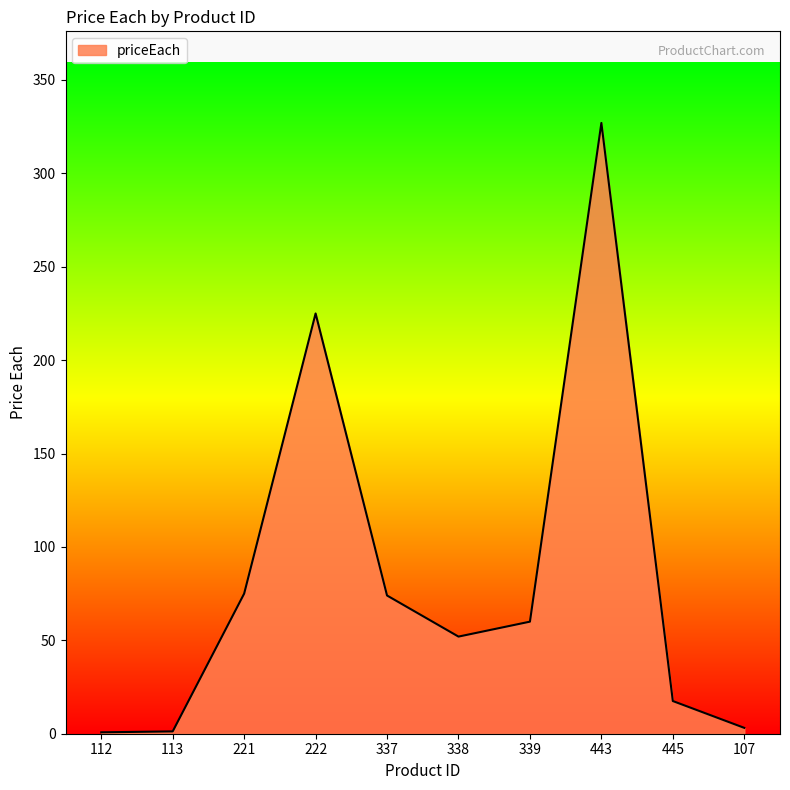

What is the change in value from 337 to 107?

-70.9